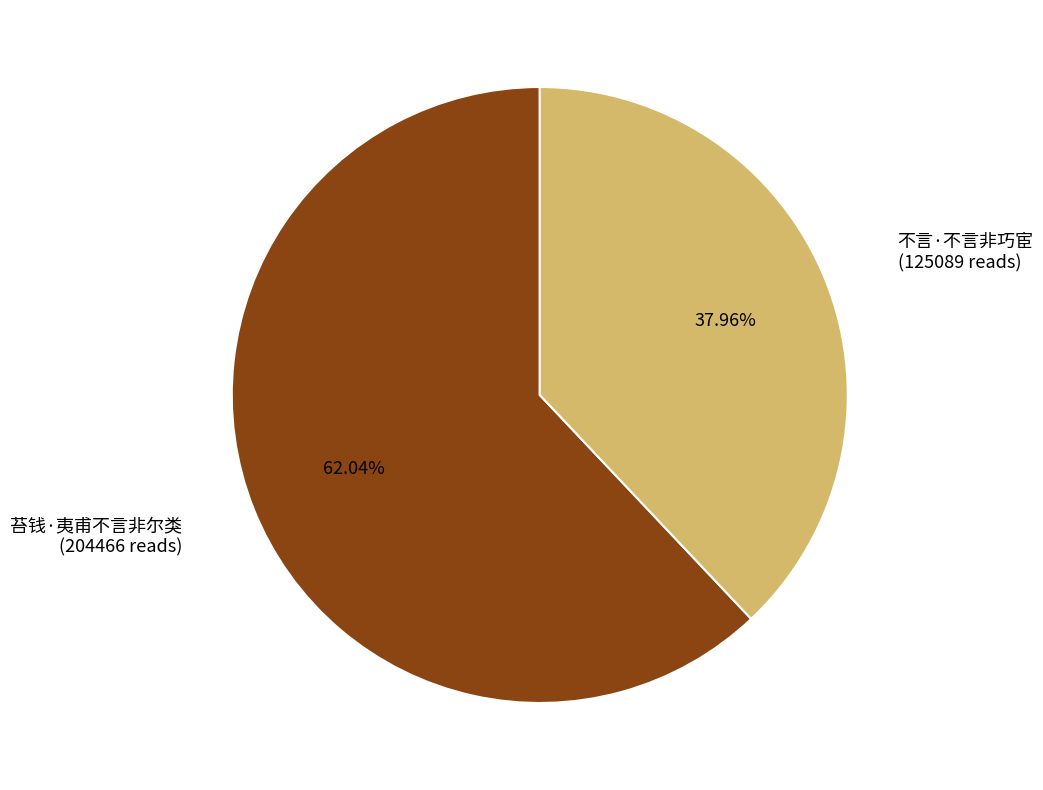

Is there any slice that represents more than half of the pie?

Yes